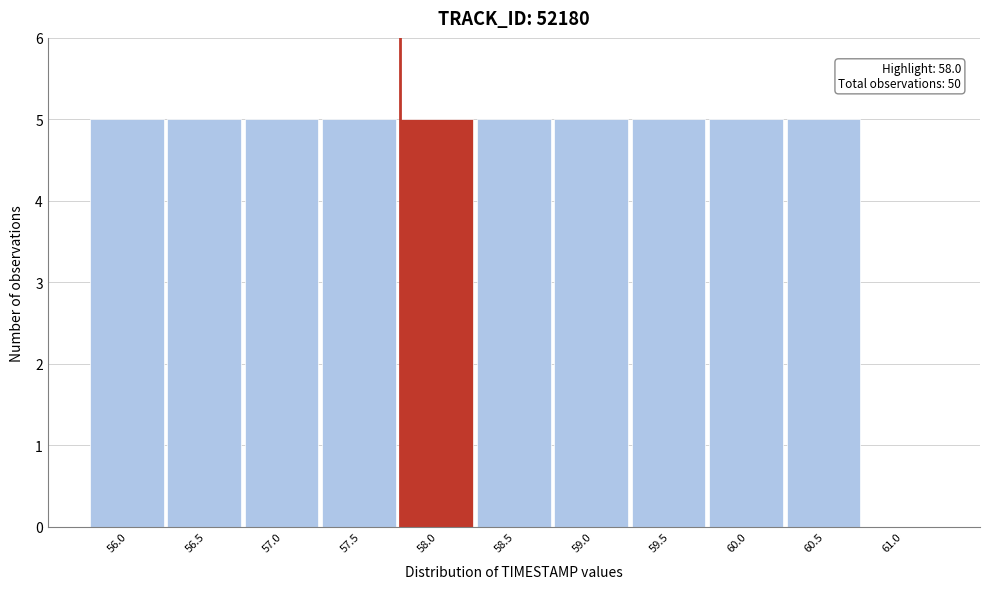

Reading left to right, extract all data points from this chart.

56.0=5	56.5=5	57.0=5	57.5=5	58.0=5	58.5=5	59.0=5	59.5=5	60.0=5	60.5=5	61.0=0